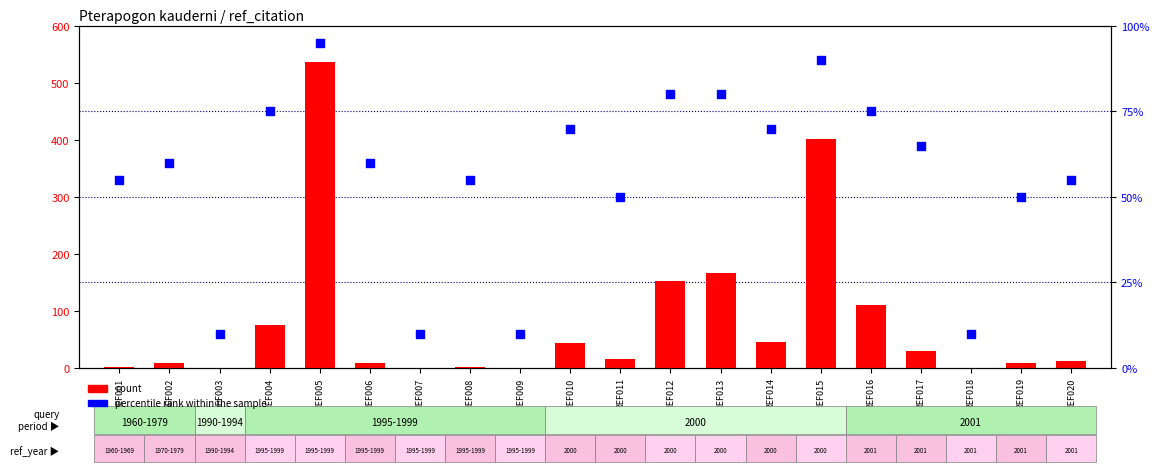

Is the value of count at REF003 greater than the value of percentile rank within the sample at REF002?

No